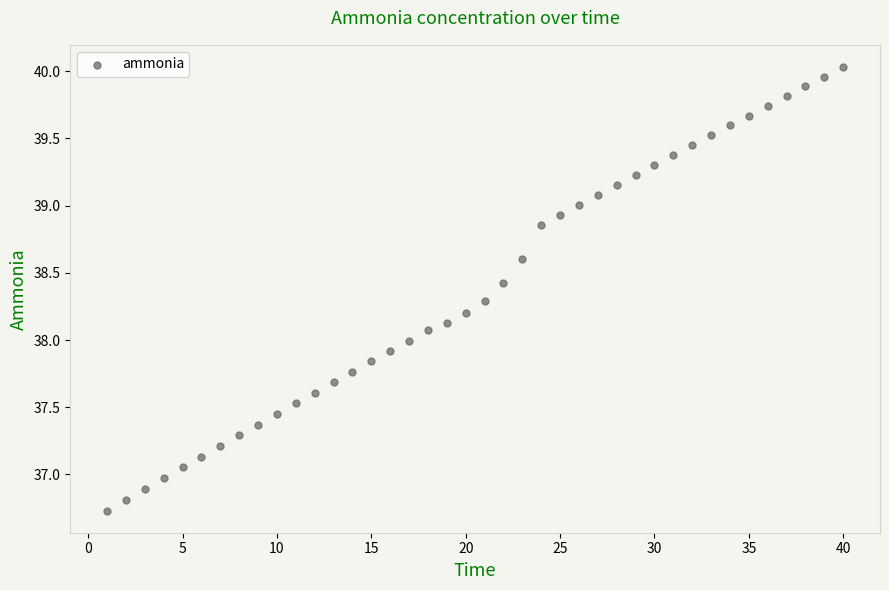

What is the range of X values (max minus min)?

39.0